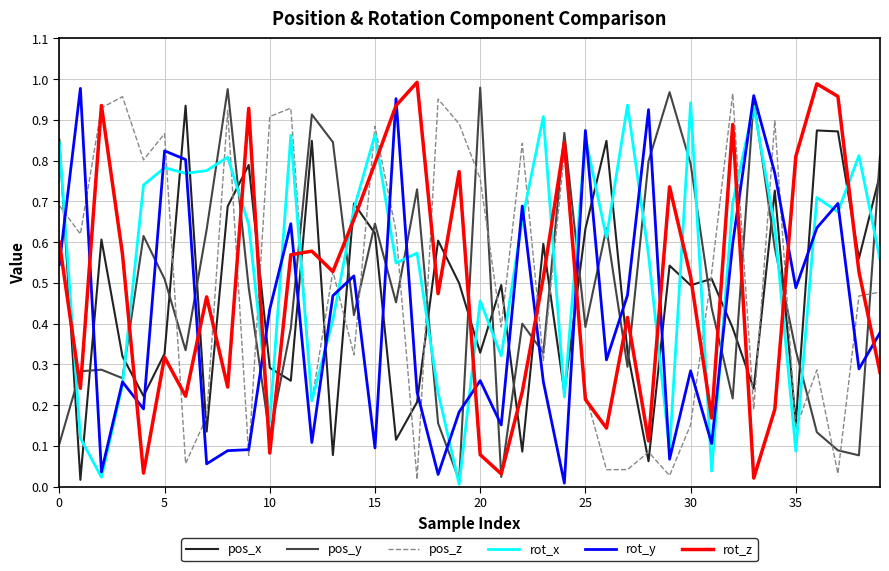

True or false: pos_x and pos_y intersect in this chart.

True